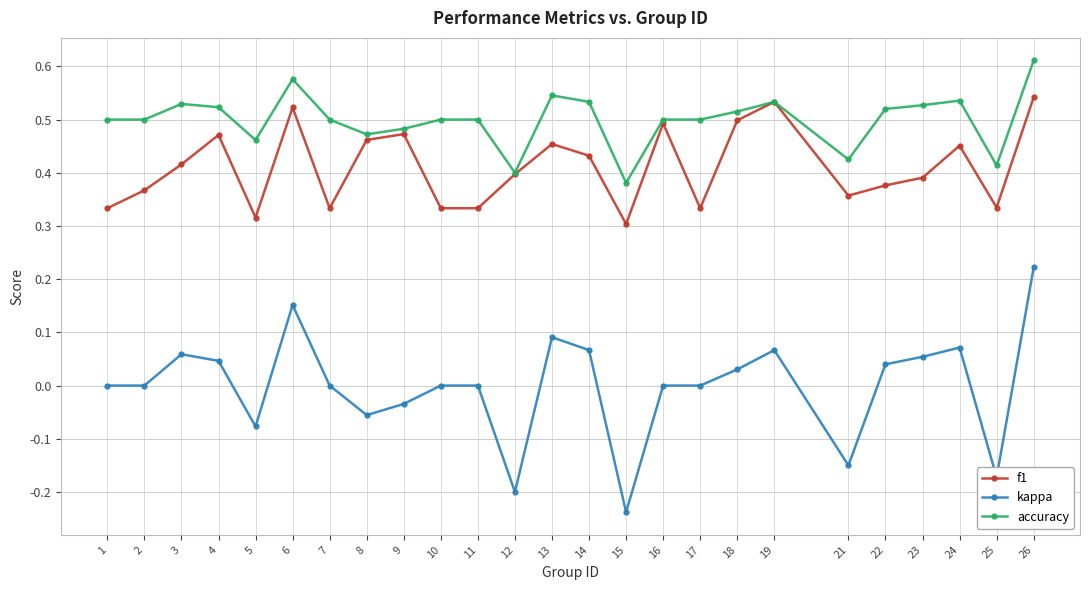

True or false: f1 has a value of 0.2 at 8.

False